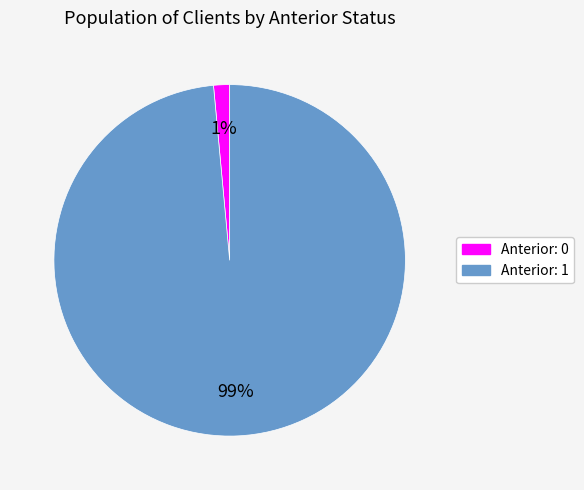

How many segments does this pie chart have?

2